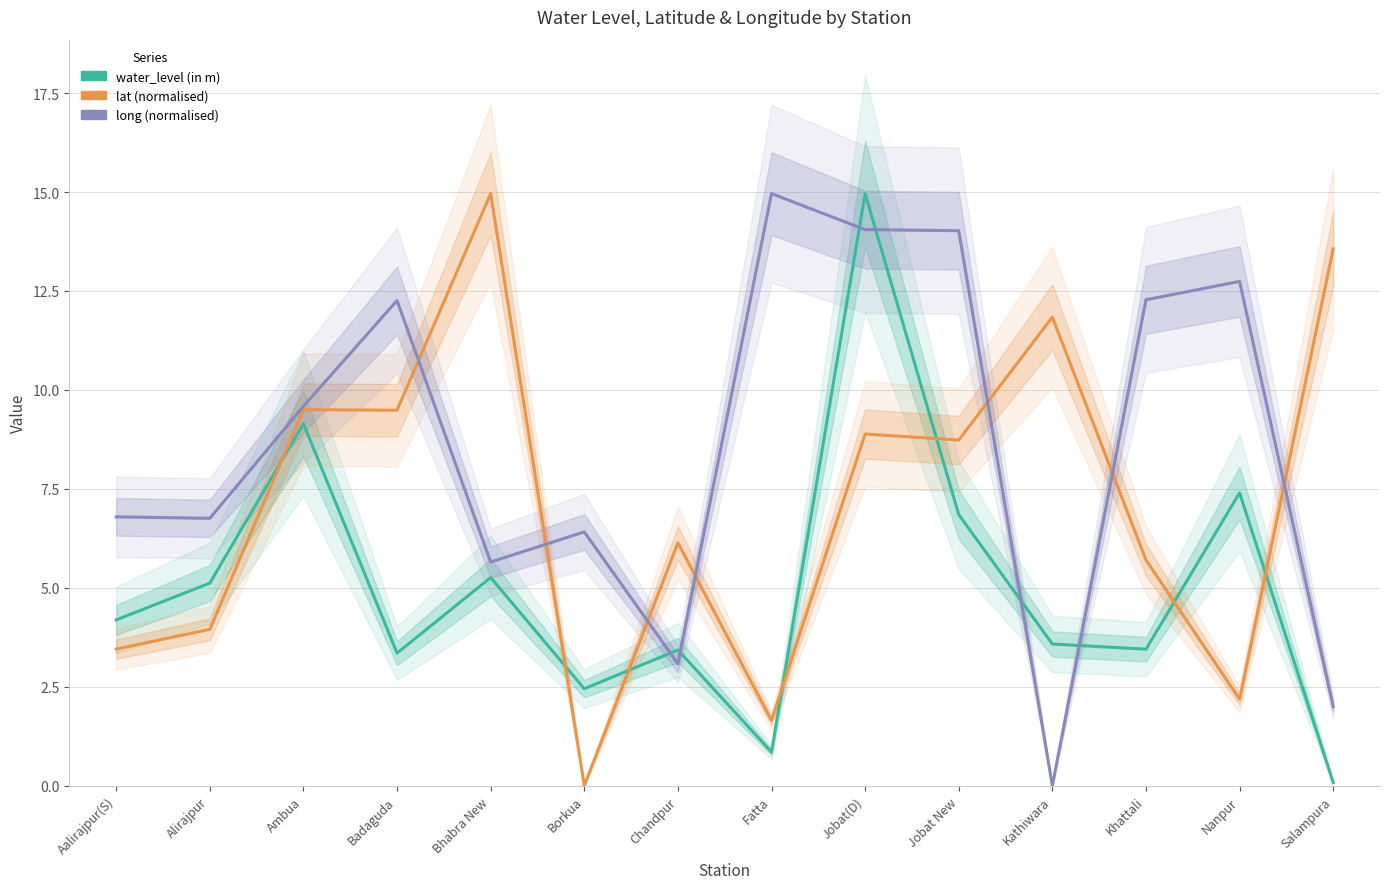

Where do water_level (in m) and long (normalised) first cross each other?

Borkua and Chandpur